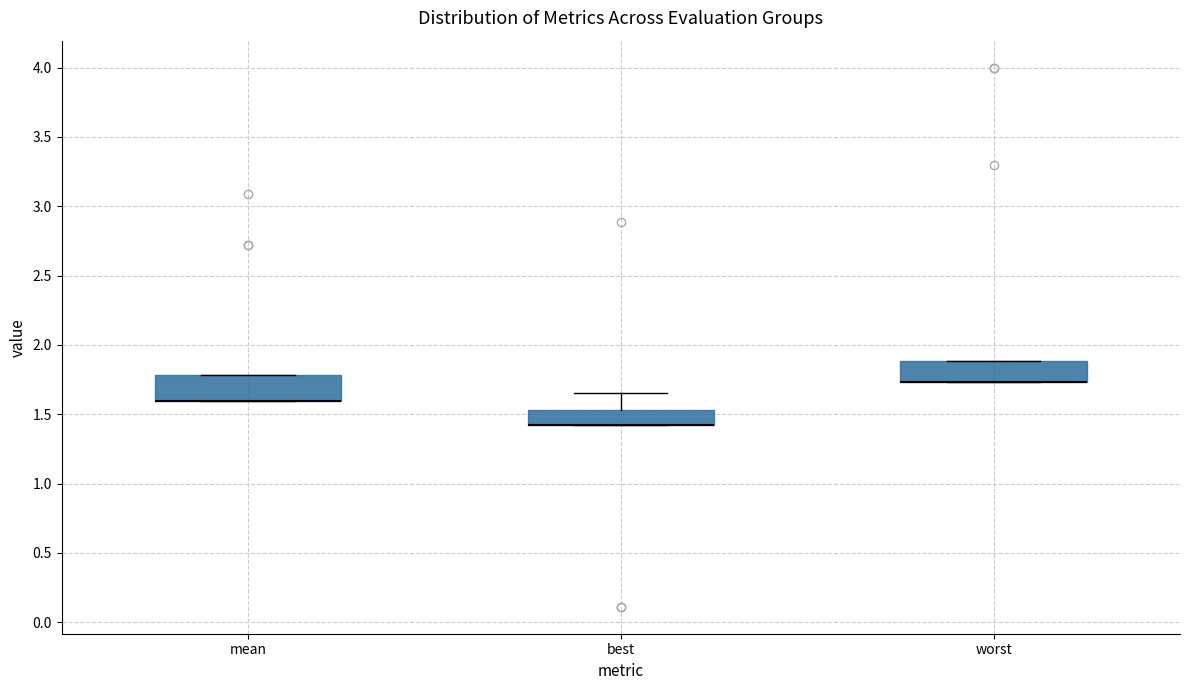

Where is the lower edge of the box for mean on the y-axis? The values are not printed on the chart, so give them approximately, as read against the axis.

1.60